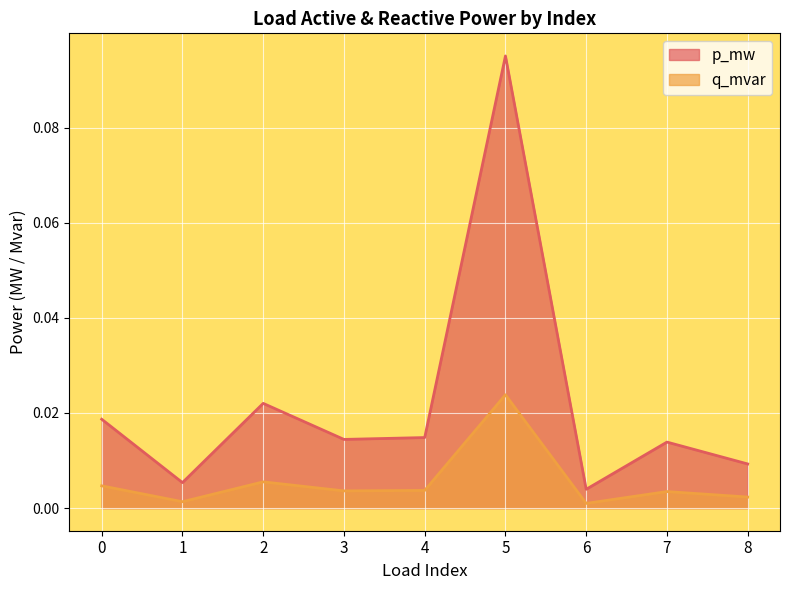

At which category is the sum across all series the highest?

5